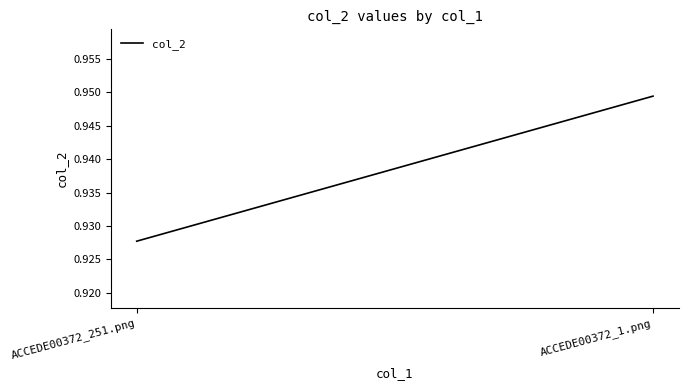

The value at ACCEDE00372_251.png is 0.9. True or false?

True